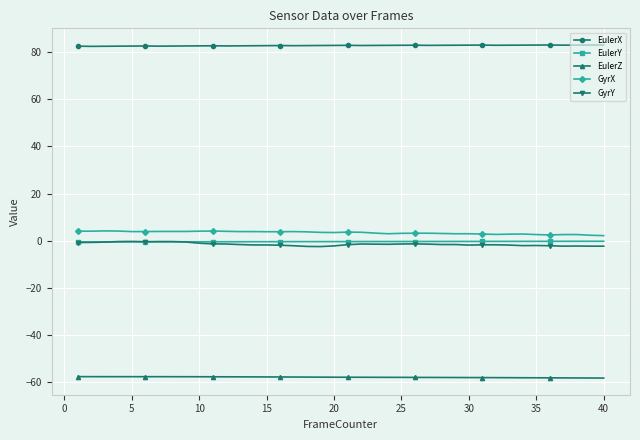

What is the average value of the GyrY series?

-1.6